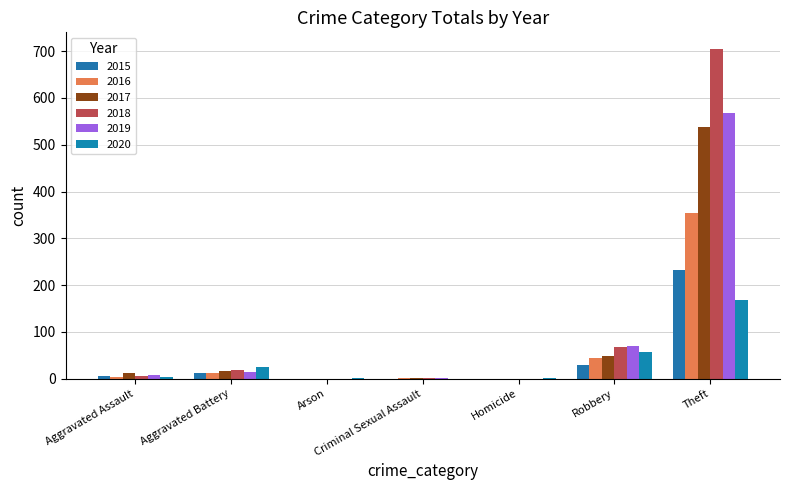

Is the value of 2020 at Homicide greater than the value of 2015 at Arson?

Yes